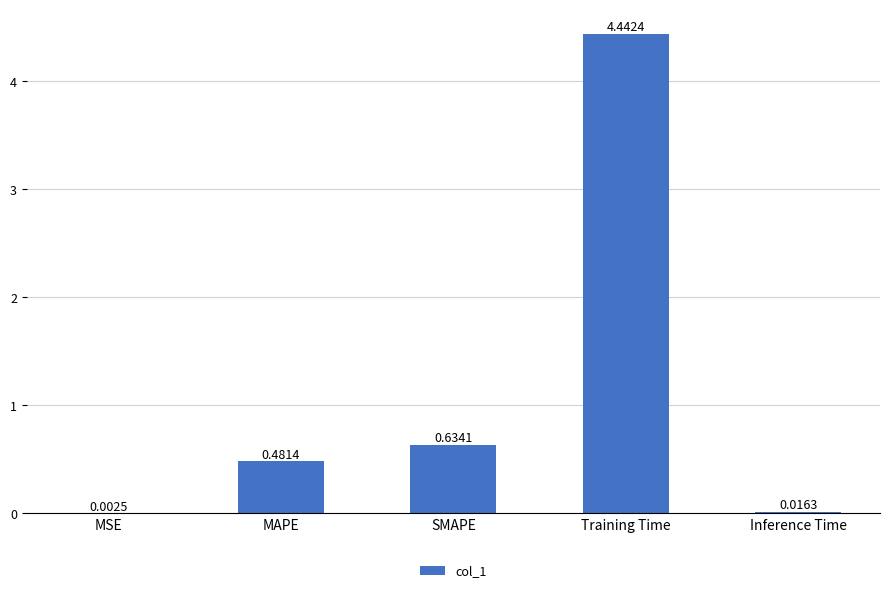

At which label is the value closest to 2?

SMAPE